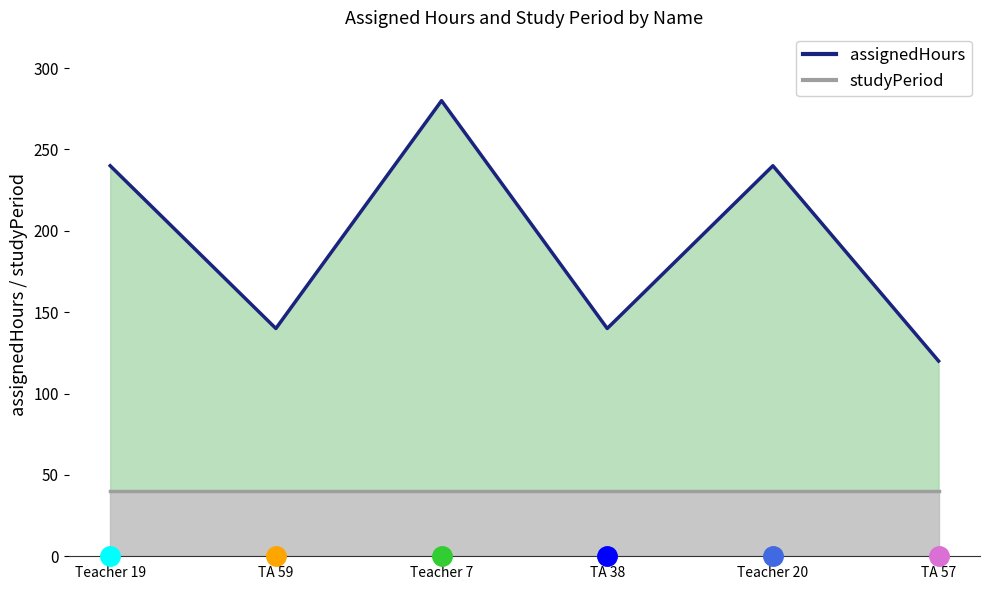

Approximately how many times larger is the value at Teacher 20 compared to Teacher 7?

0.9